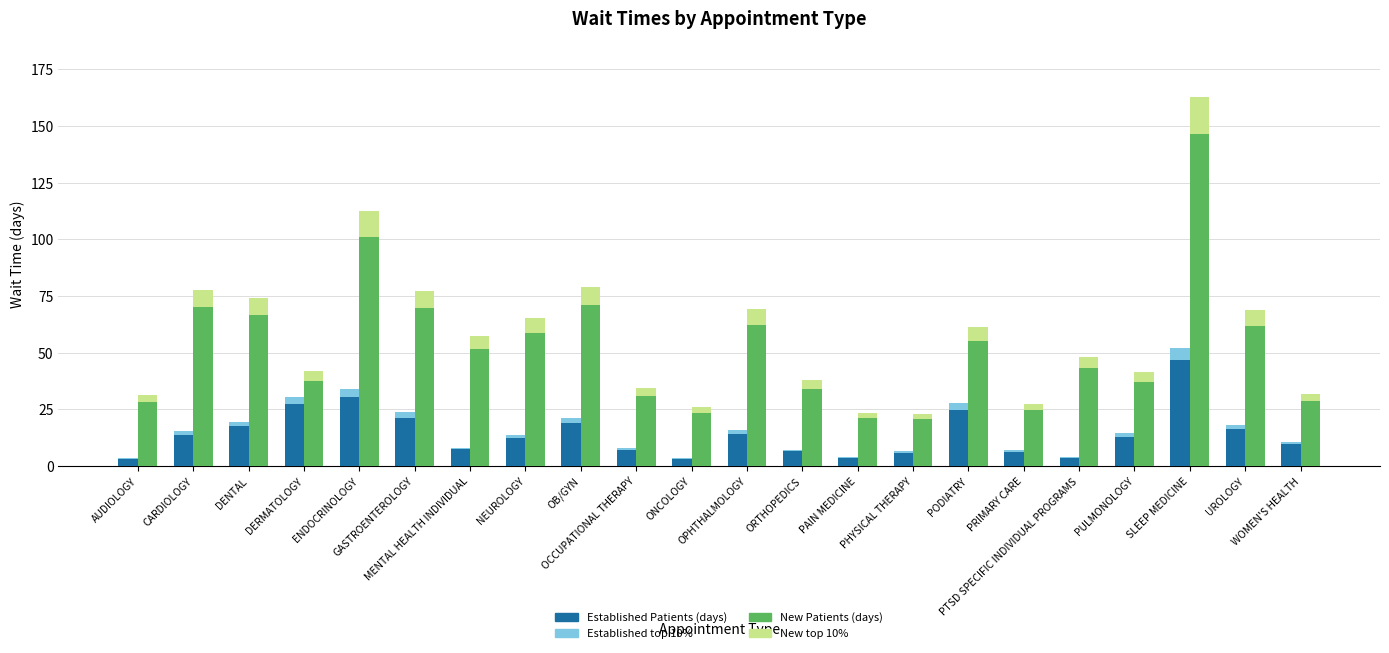

At which category does the chart reach its peak across all series?

SLEEP MEDICINE